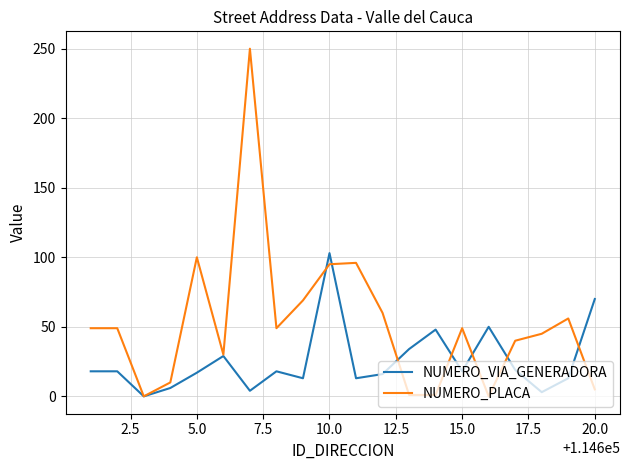

Which series has the widest spread of values?

NUMERO_PLACA